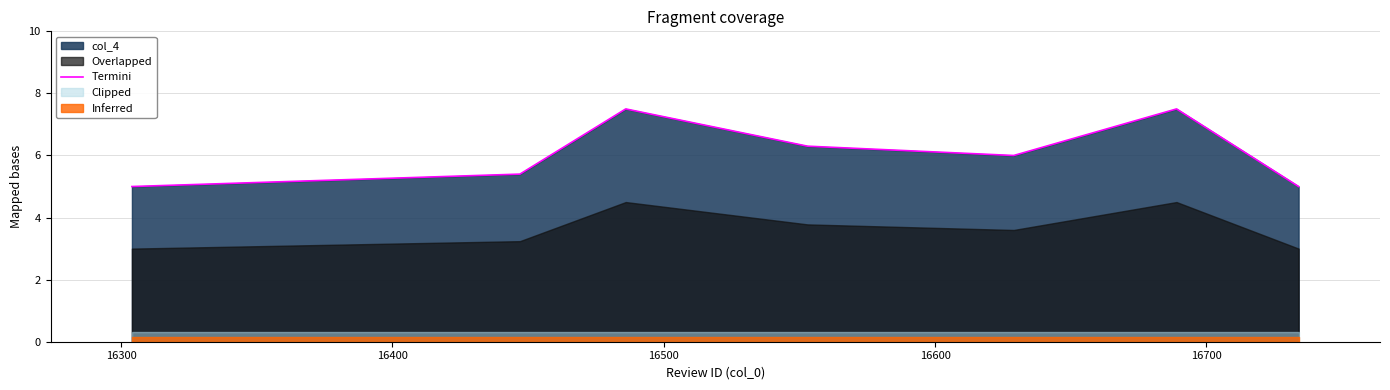

What is the value of the 1st point from the left?

5.0